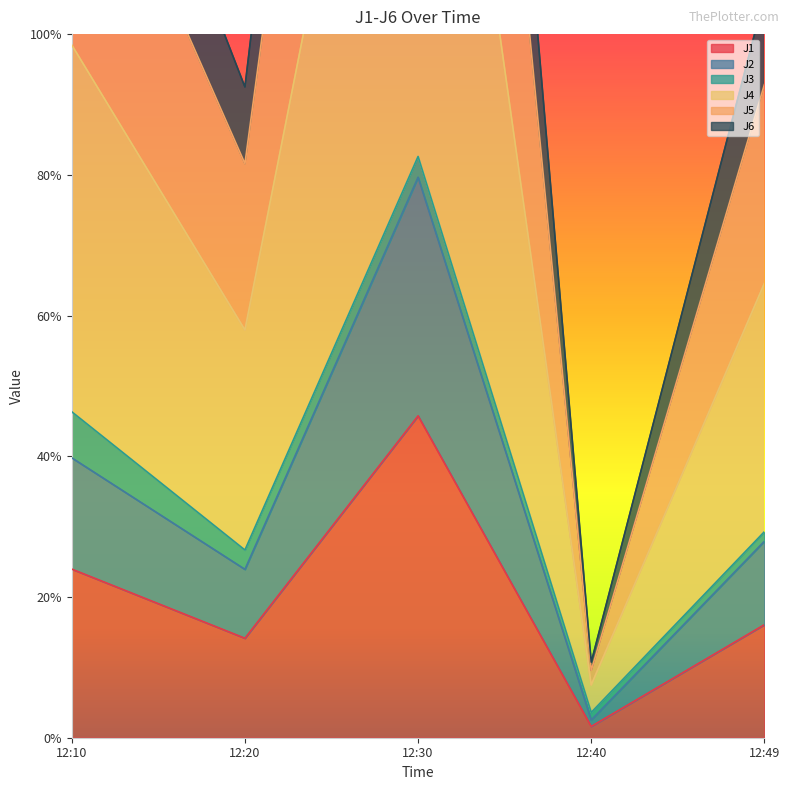

The value of J6 at 12:30 is 1.8. True or false?

True